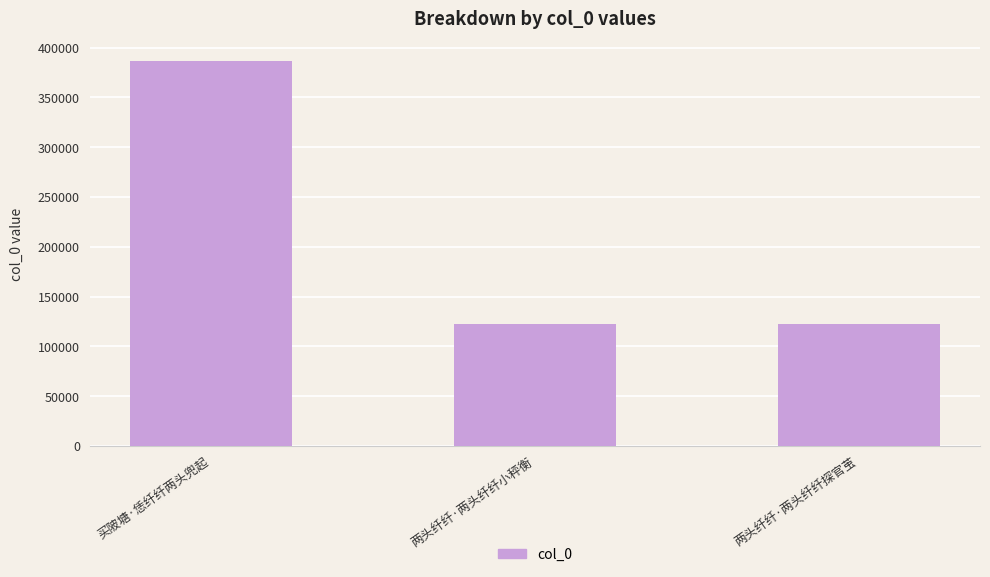

What is the change in value from 两头纤纤·两头纤纤小秤衡 to 两头纤纤·两头纤纤探官茧?

+412